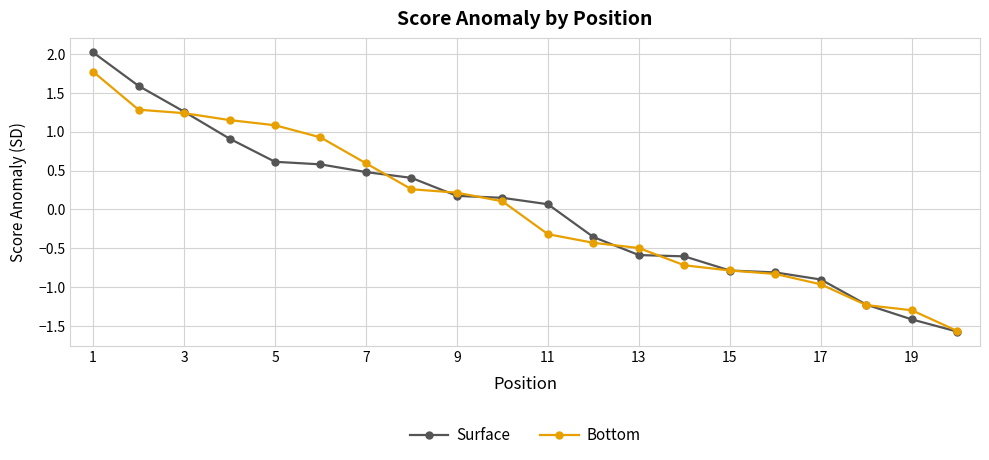

How many lines are shown in the chart?

2